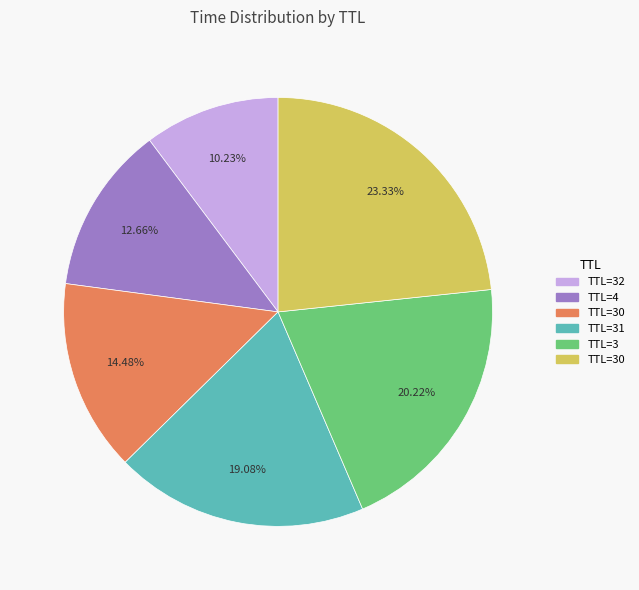

Does any single category account for the majority?

No